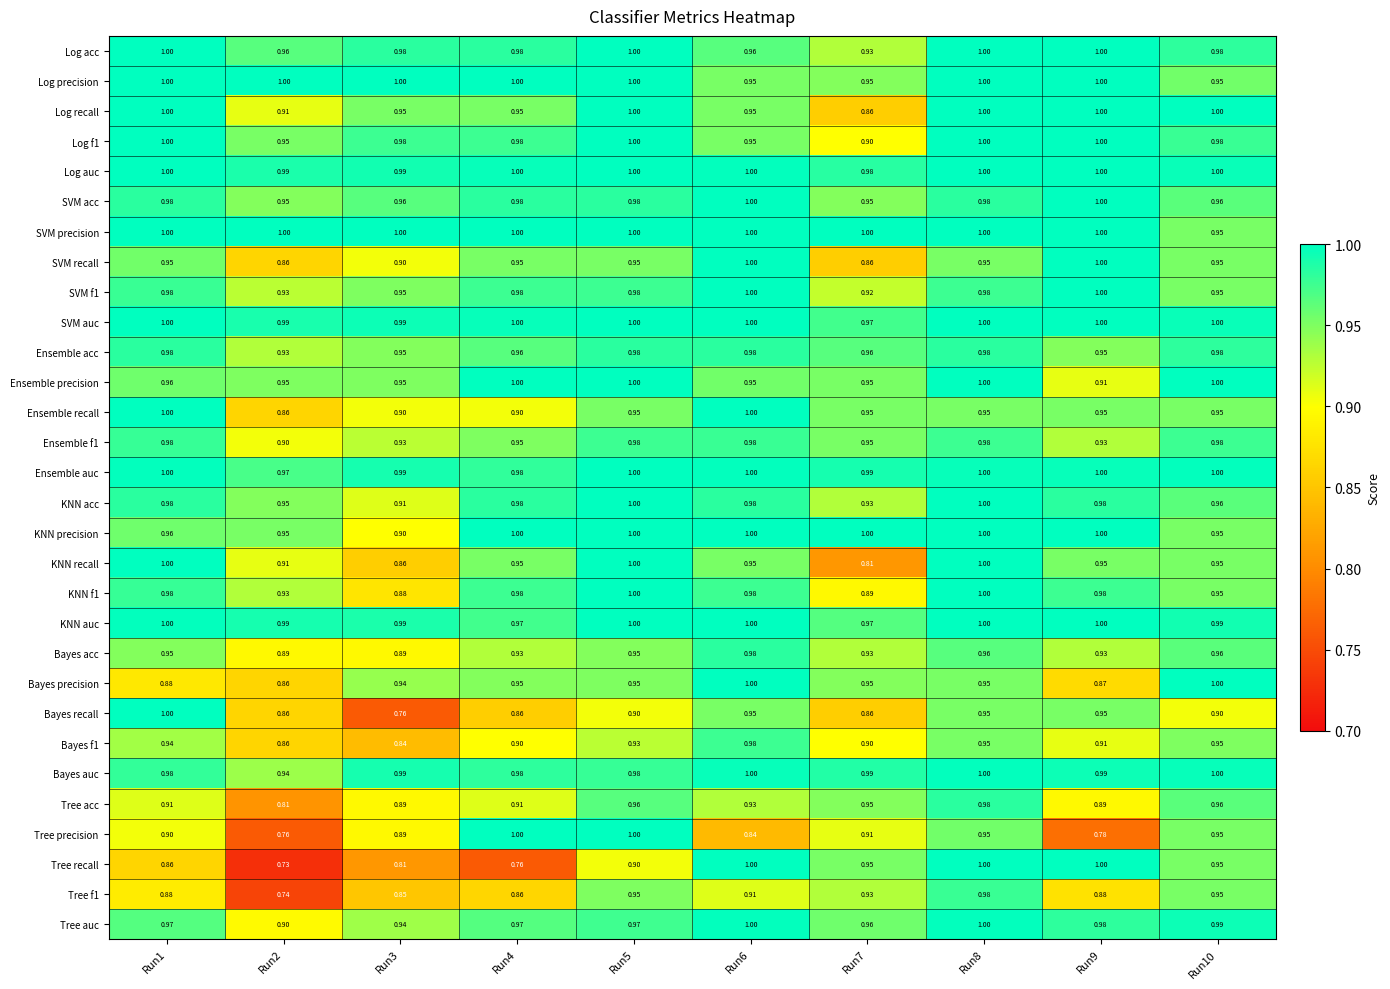

What is the greatest value displayed?

1.0